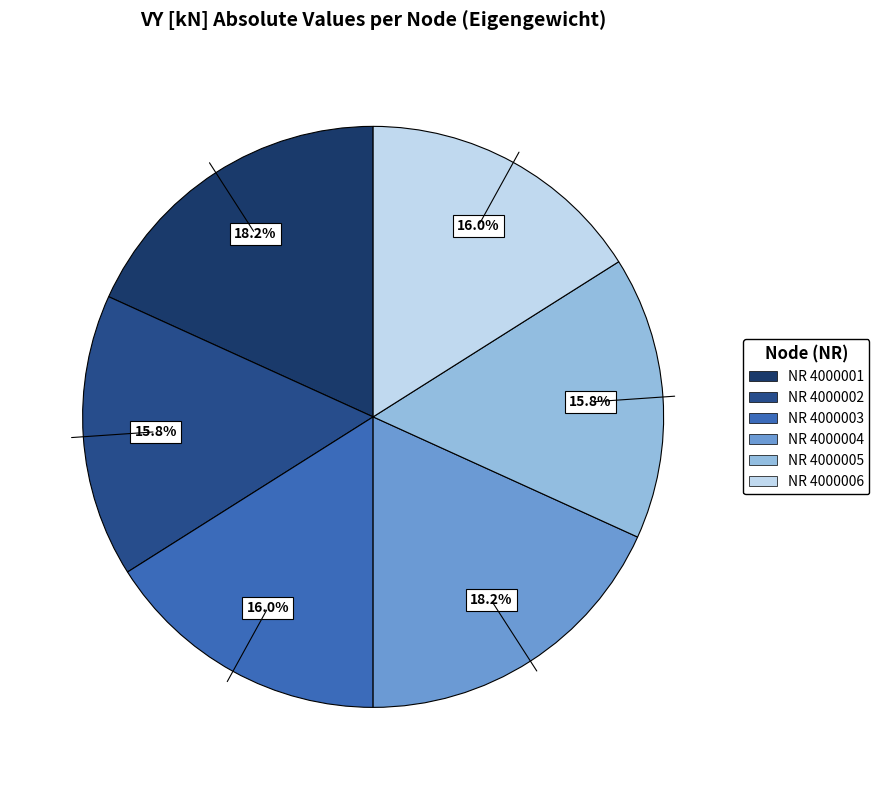

Is there a majority slice in this chart?

No